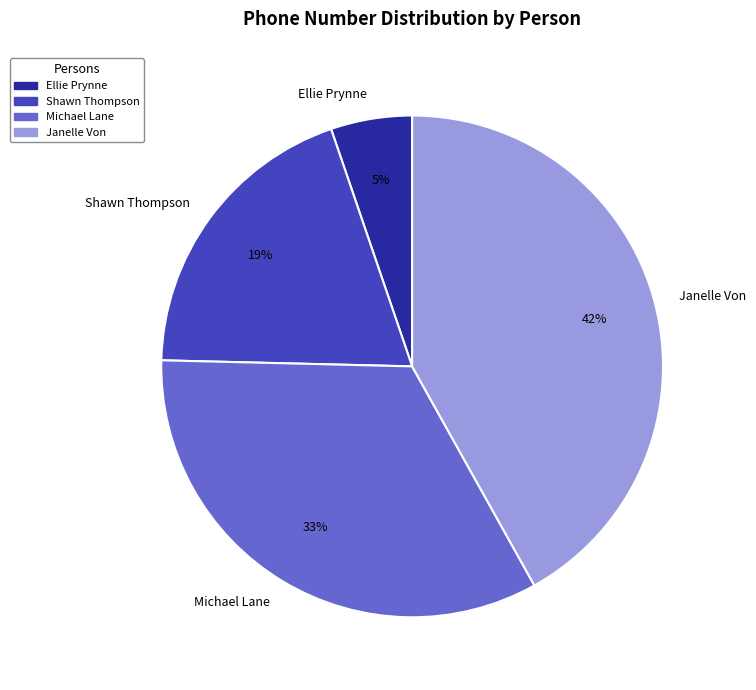

To the nearest percent, what percentage of the pie is Michael Lane?

33%